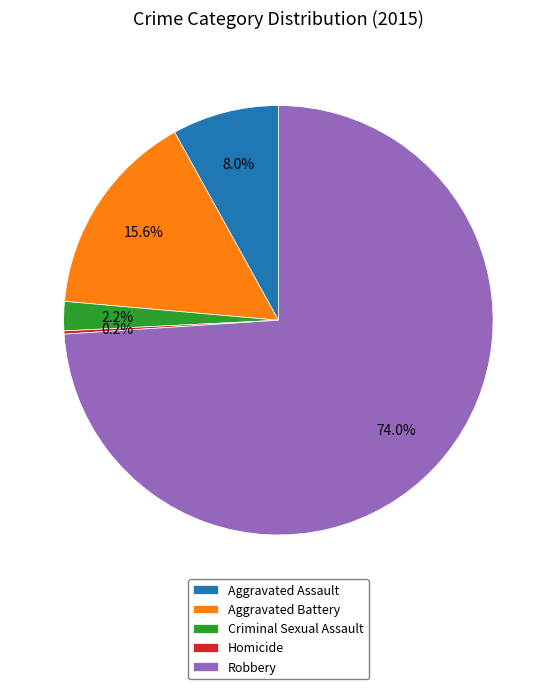

Combined, what portion of the pie is Aggravated Assault and Aggravated Battery?

23.6%